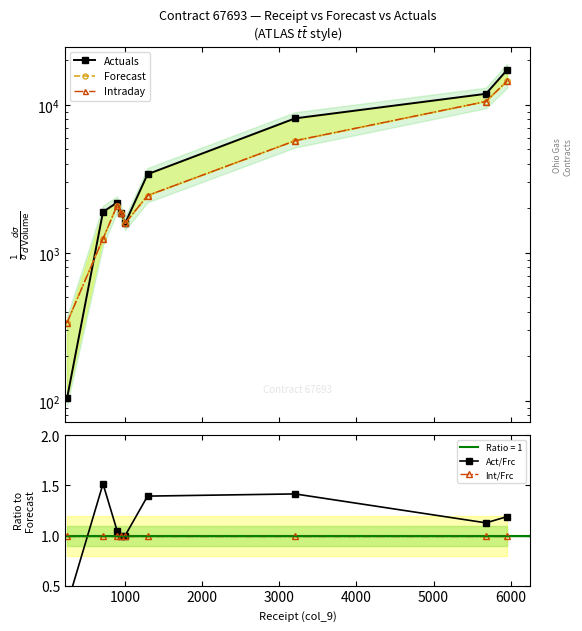

At how many categories does at least one series exceed 7046?

3